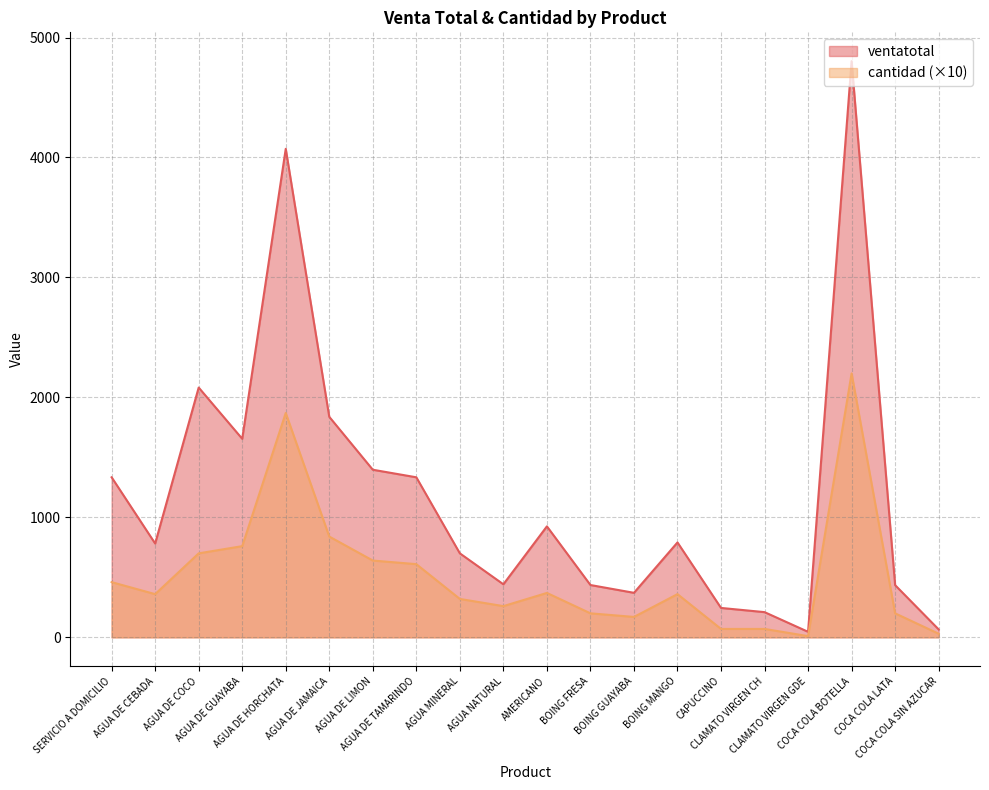

List the labels in order of ventatotal value, largest first.

COCA COLA BOTELLA, AGUA DE HORCHATA, AGUA DE COCO, AGUA DE JAMAICA, AGUA DE GUAYABA, AGUA DE LIMON, SERVICIO A DOMICILIO, AGUA DE TAMARINDO, AMERICANO, BOING MANGO, AGUA DE CEBADA, AGUA MINERAL, AGUA NATURAL, BOING FRESA, COCA COLA LATA, BOING GUAYABA, CAPUCCINO, CLAMATO VIRGEN CH, COCA COLA SIN AZUCAR, CLAMATO VIRGEN GDE